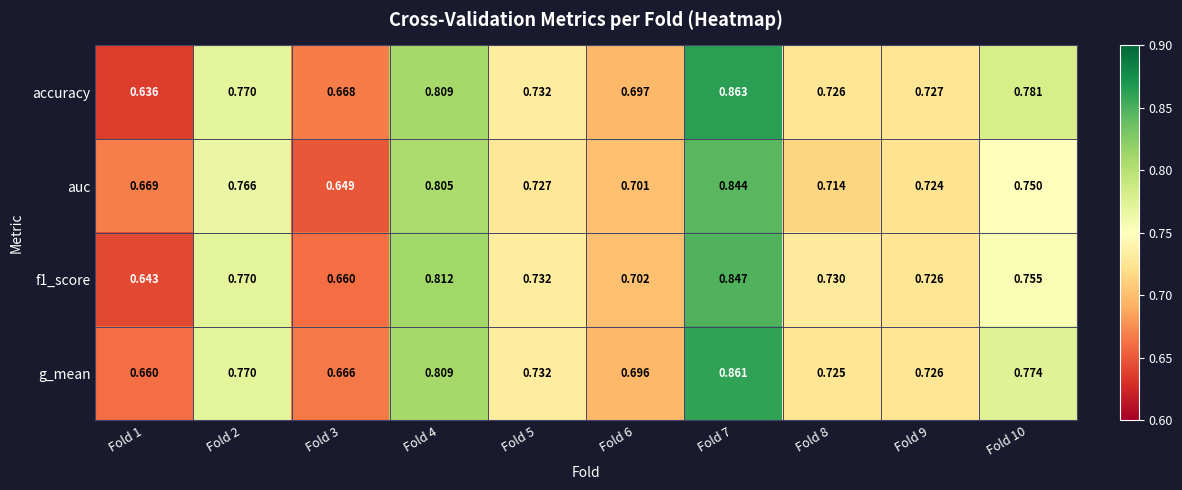

Which series has the largest range (max minus min)?

accuracy